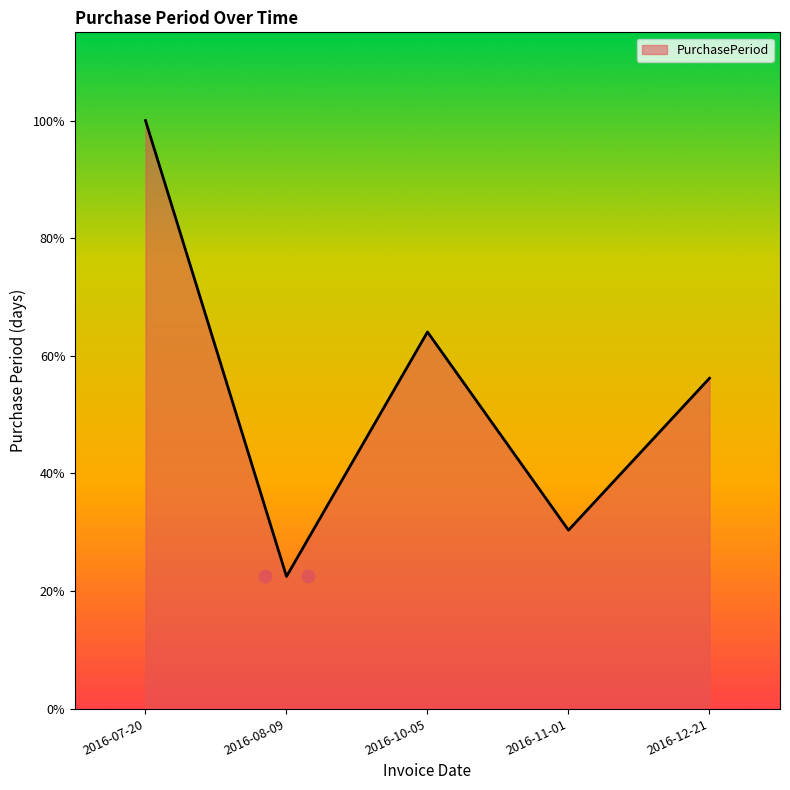

Between 2016-12-21 and 2016-07-20, which is larger?

2016-07-20